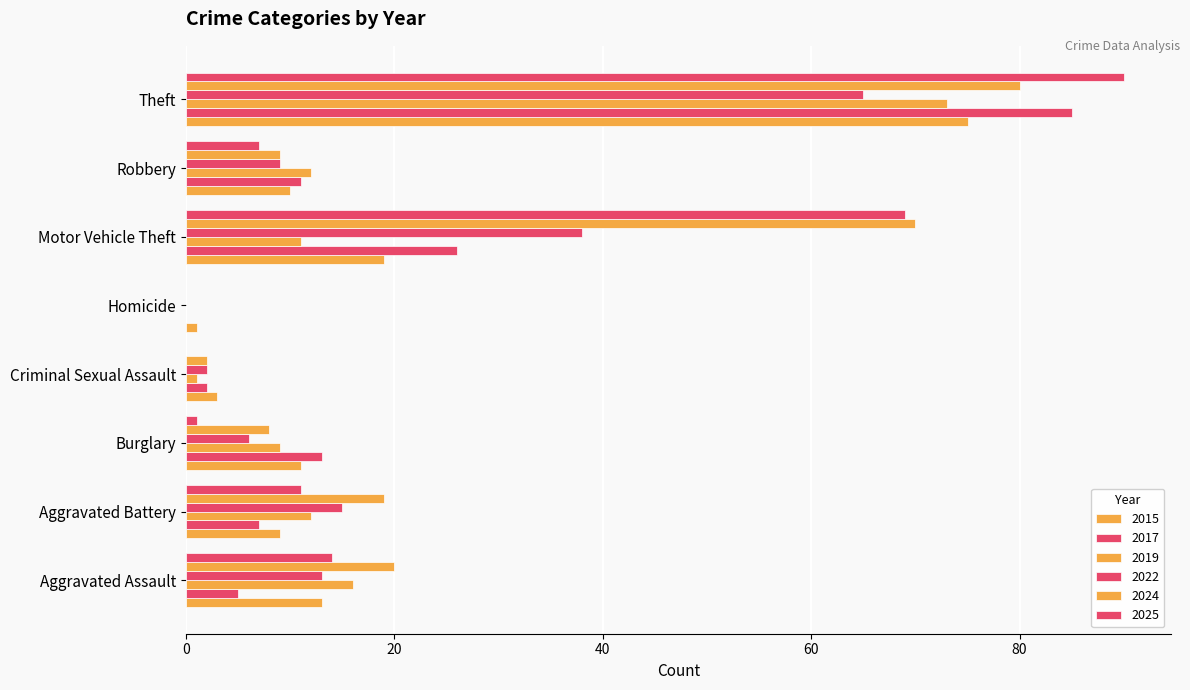

What is the difference between the highest and lowest values at Aggravated Assault?

15